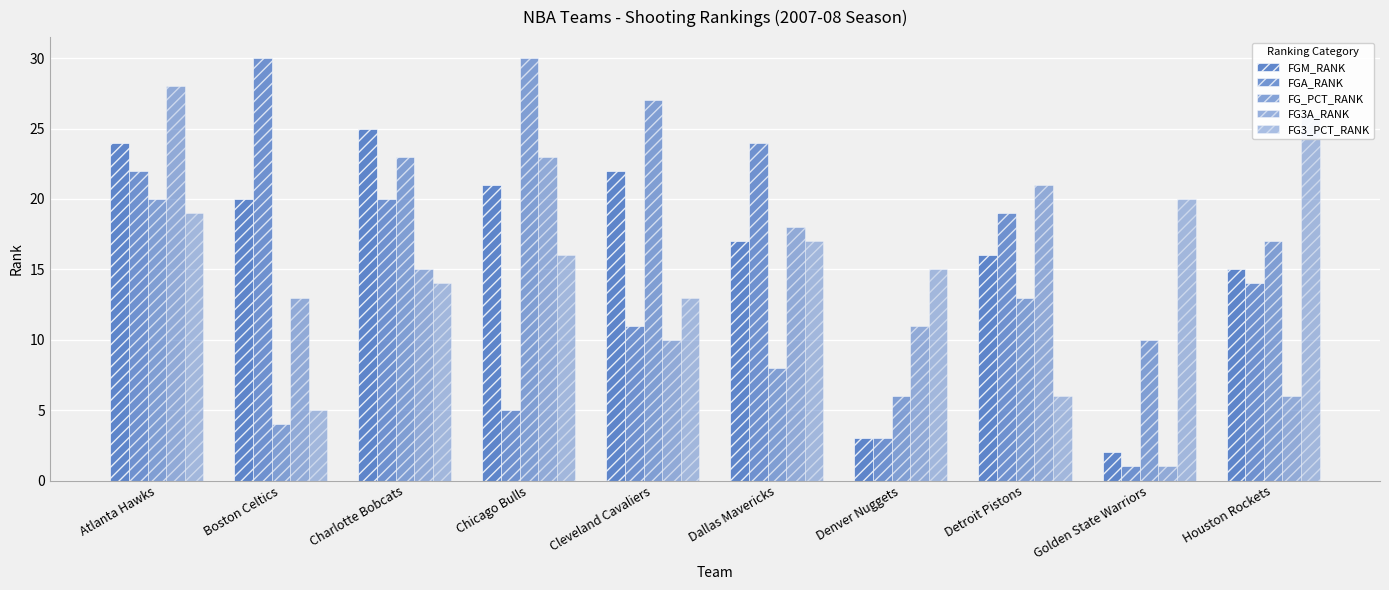

What are all the series names shown in the legend?

FGM_RANK, FGA_RANK, FG_PCT_RANK, FG3A_RANK, FG3_PCT_RANK